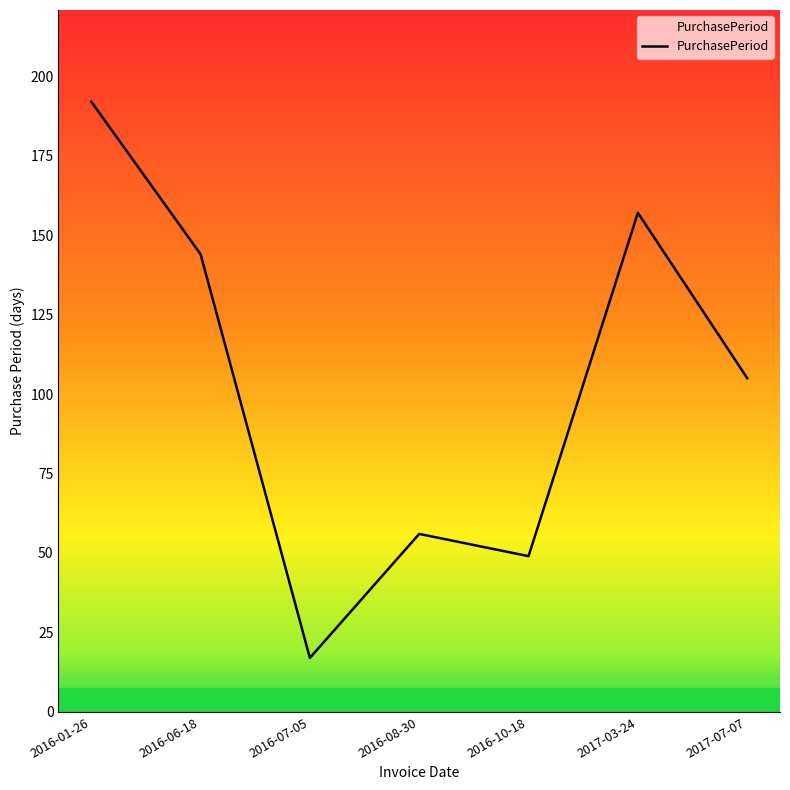

What is the difference between the maximum and minimum values?

175